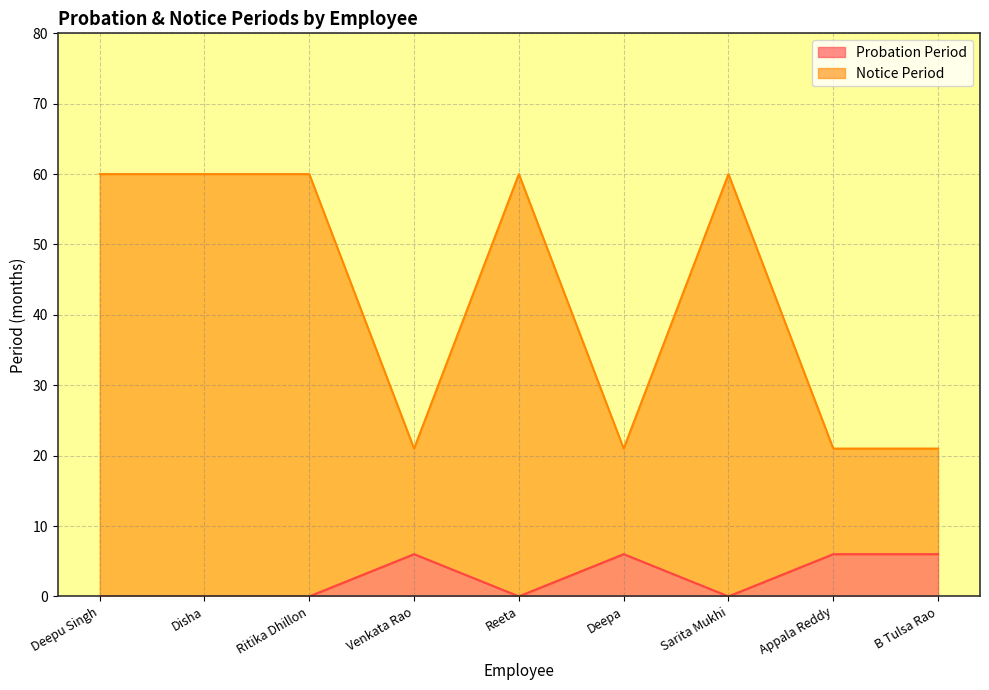

Does the chart have visible grid lines?

Yes